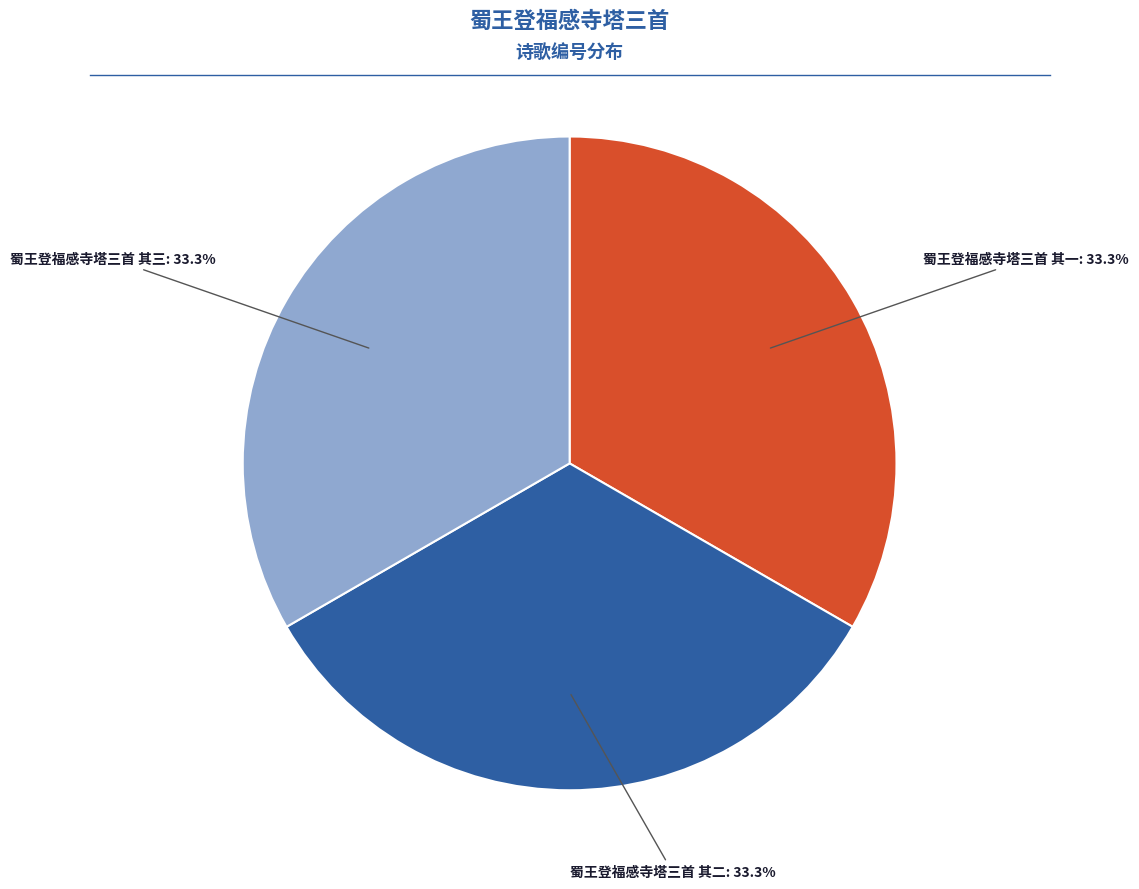

What percentage is the 蜀王登福感寺塔三首 其三 slice, to the nearest percent?

33%